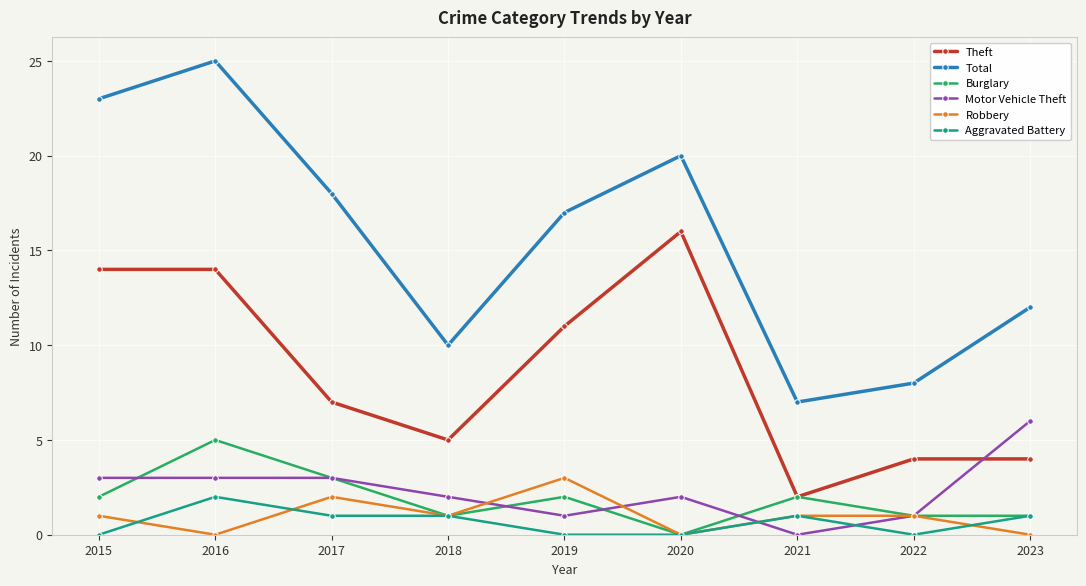

Between which two adjacent categories do Motor Vehicle Theft and Aggravated Battery first intersect?

2020 and 2021